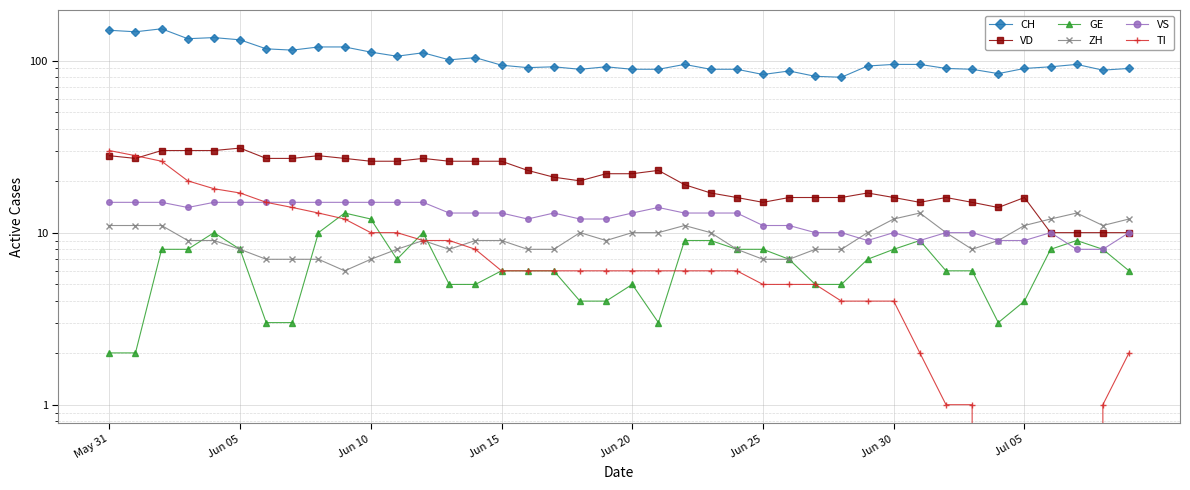

What is the difference between the second highest and minimum values in the CH series?

70